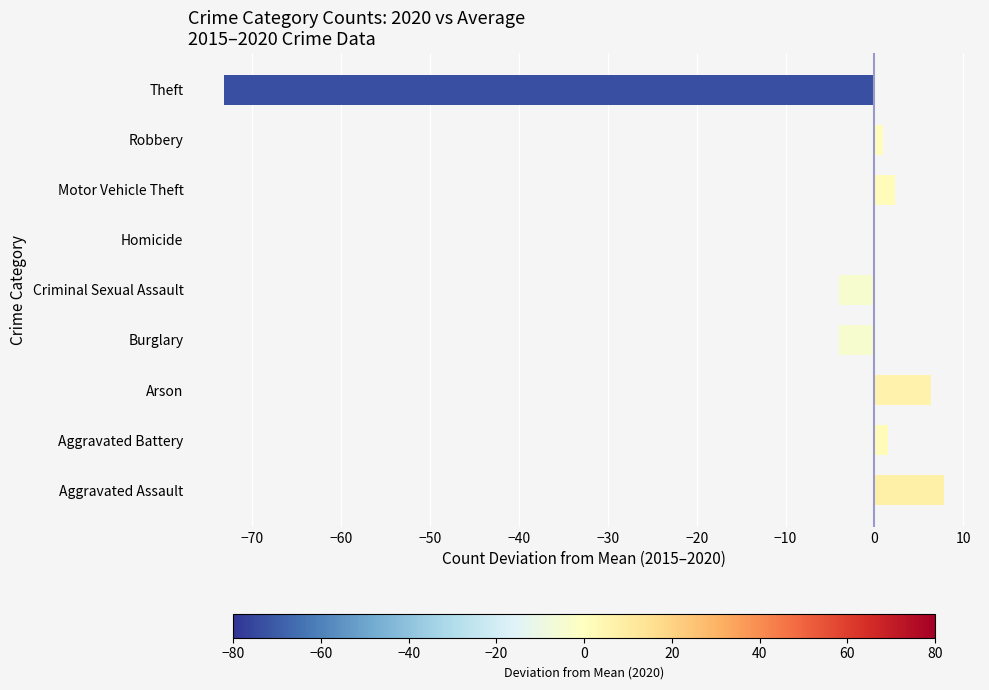

What is the sum of all values?

-62.2